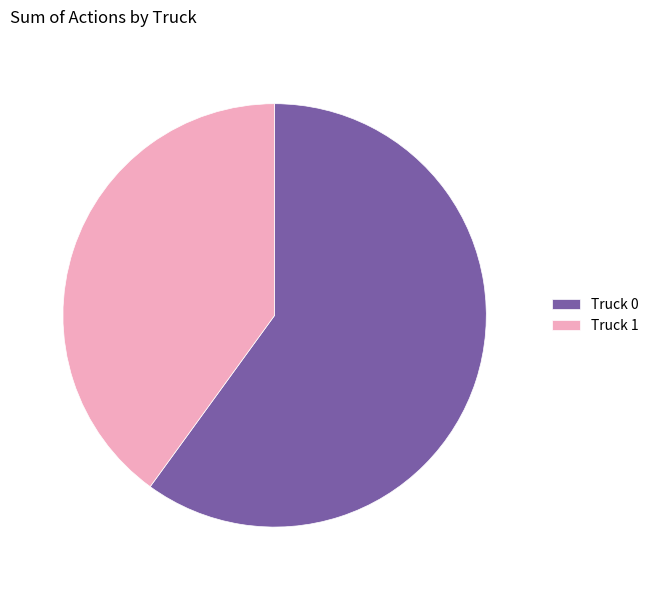

The Truck 1 slice represents 40% of the pie. True or false?

True